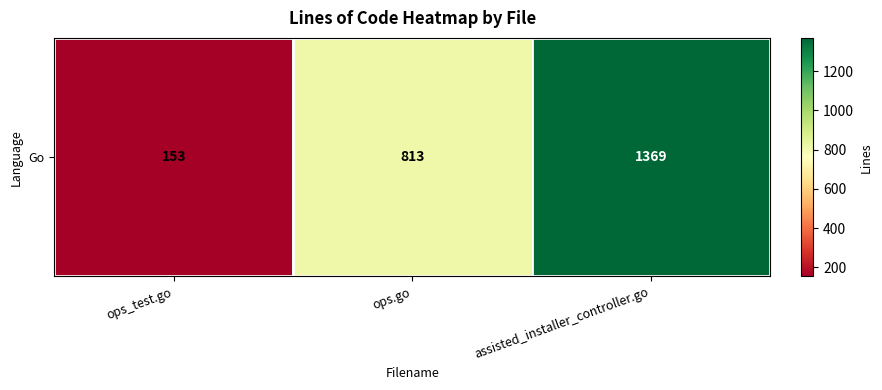

Which category has the highest value across all series?

assisted_installer_controller.go